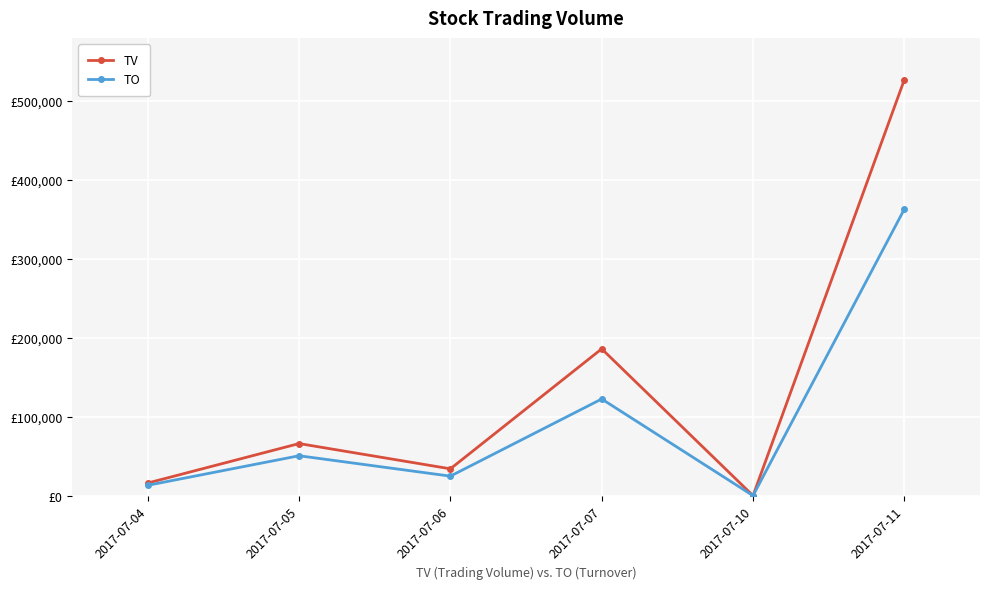

What is the average value of the TV series?

138167